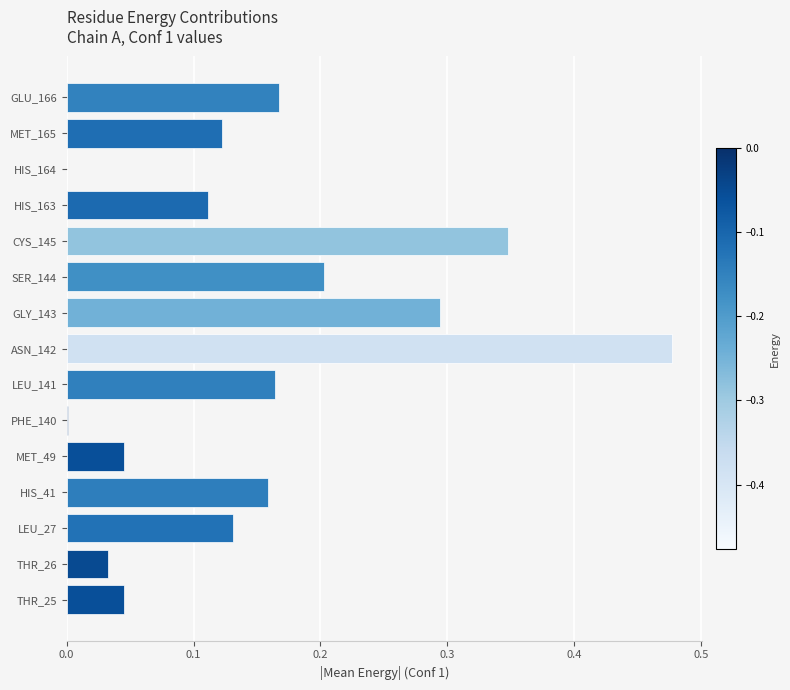

What is the sum of all values?

2.3